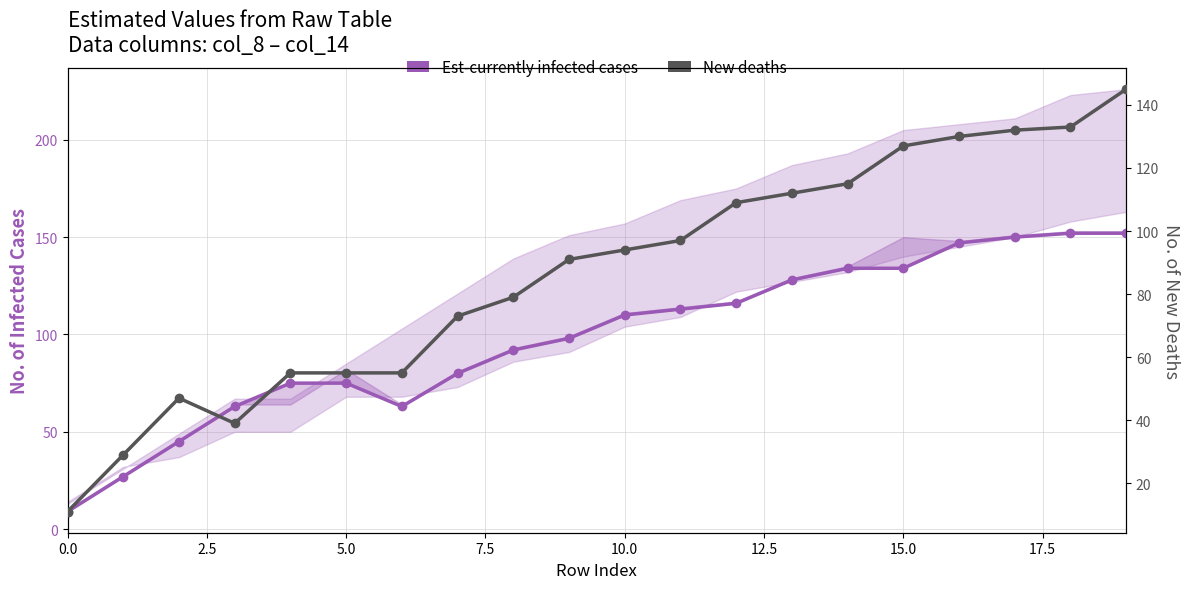

How many series are shown in this chart?

2